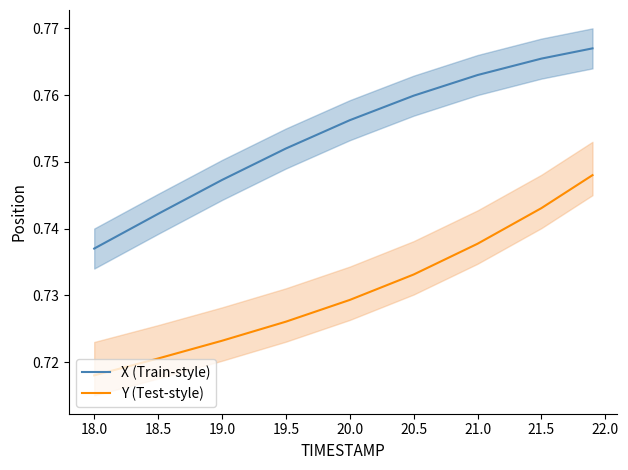

Where is Y (Test-style) nearest to the value 0?

18.0